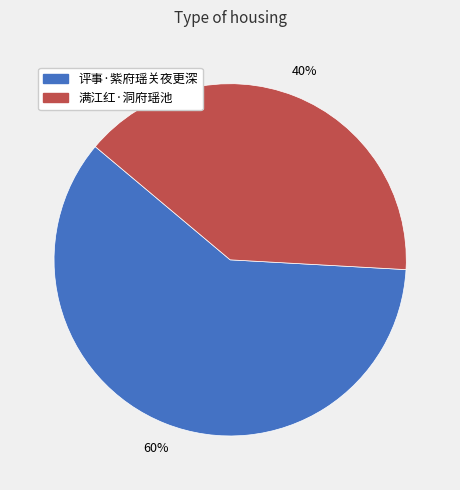

Which has a higher value, 评事·紫府瑶关夜更深 or 满江红·洞府瑶池?

评事·紫府瑶关夜更深